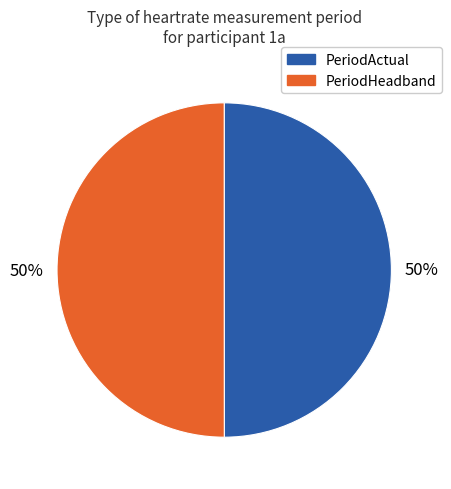

To the nearest percent, what is the average slice percentage?

50%